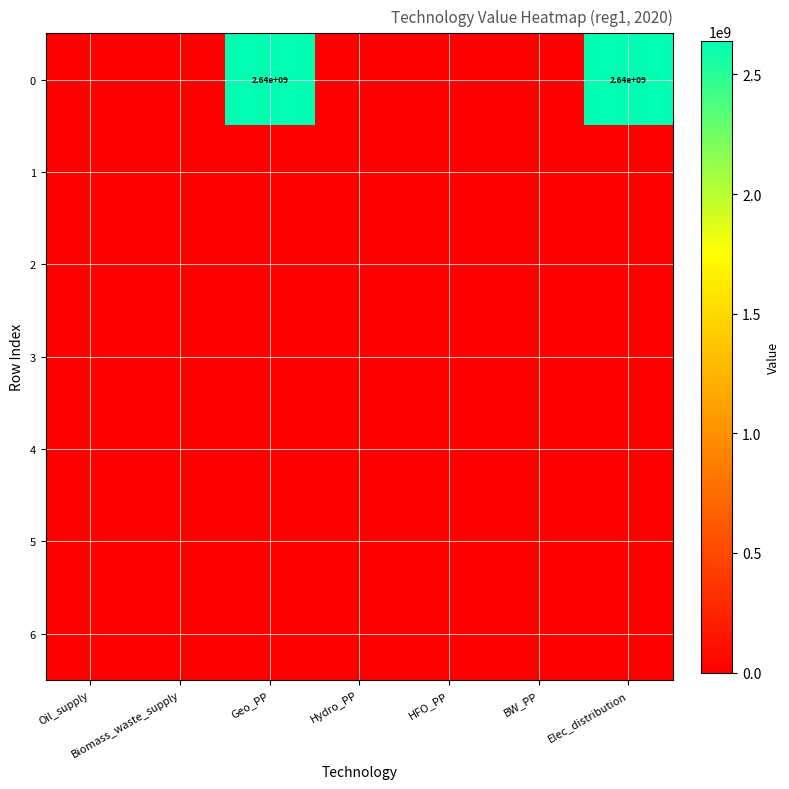

Is the value of 3 at Oil_supply greater than the value of 5 at Geo_PP?

No